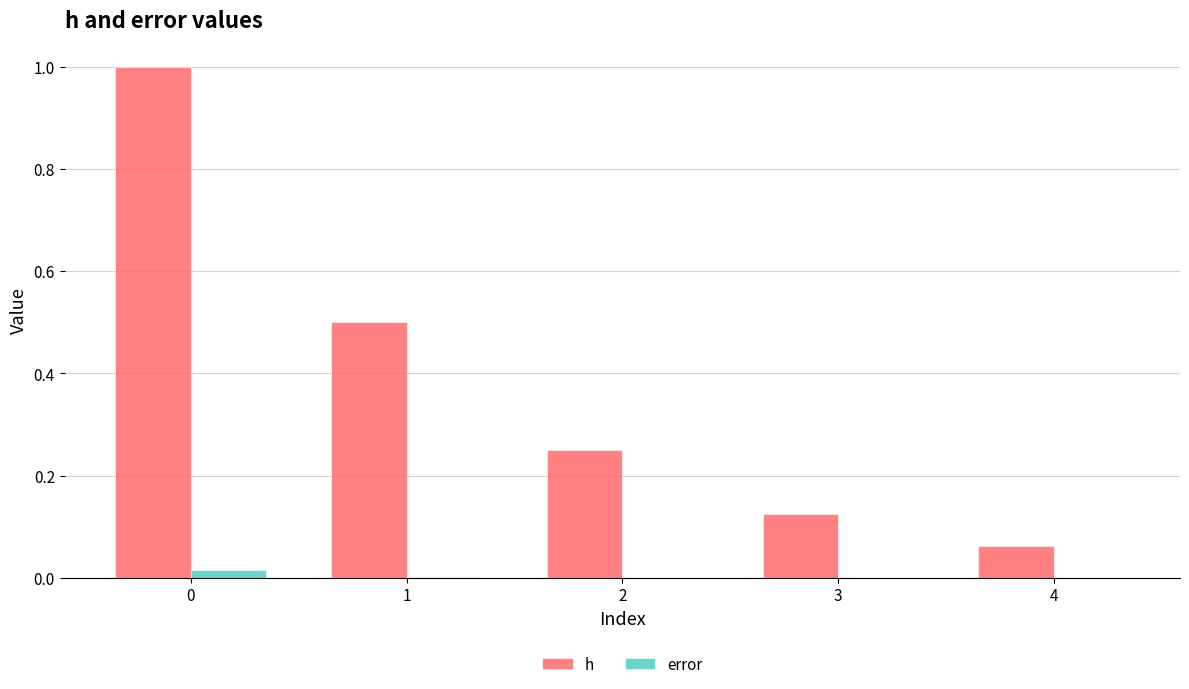

Which series changed the most between 0 and 2?

h